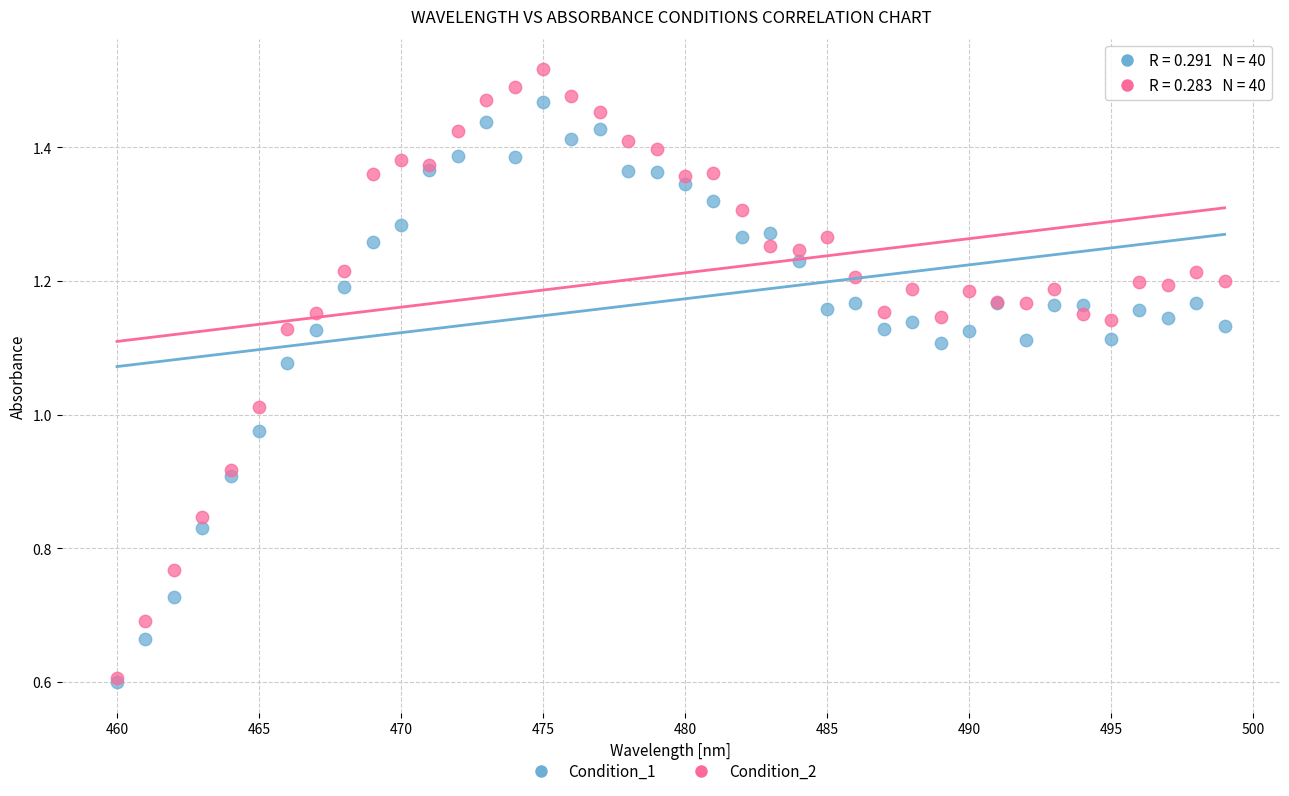

What are all the series names shown in the legend?

Condition_1, Condition_2